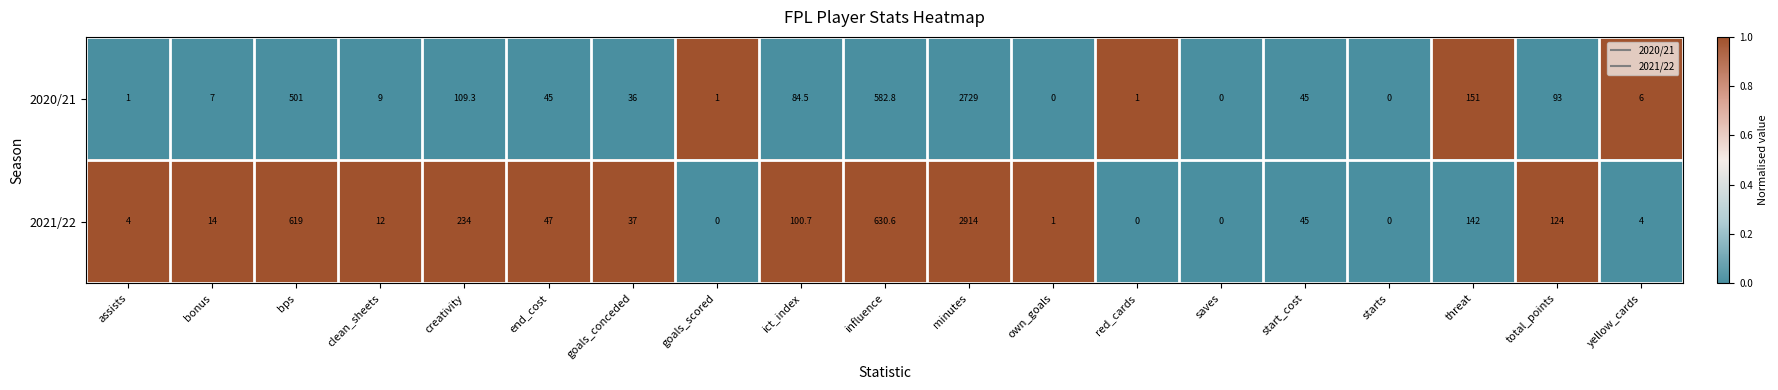

At bonus, list the series in order from smallest to largest.

2020/21, 2021/22